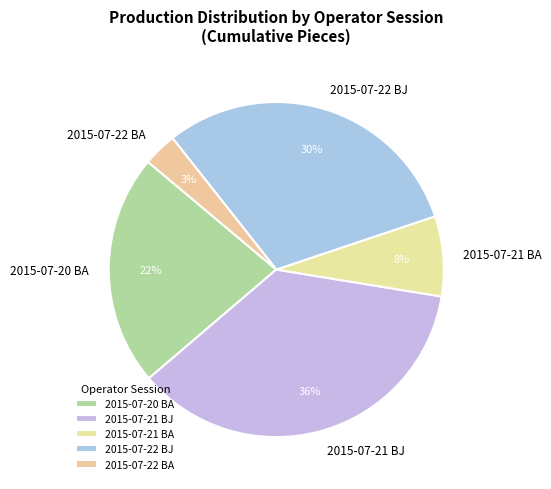

Which slice is the smallest?

2015-07-22 BA